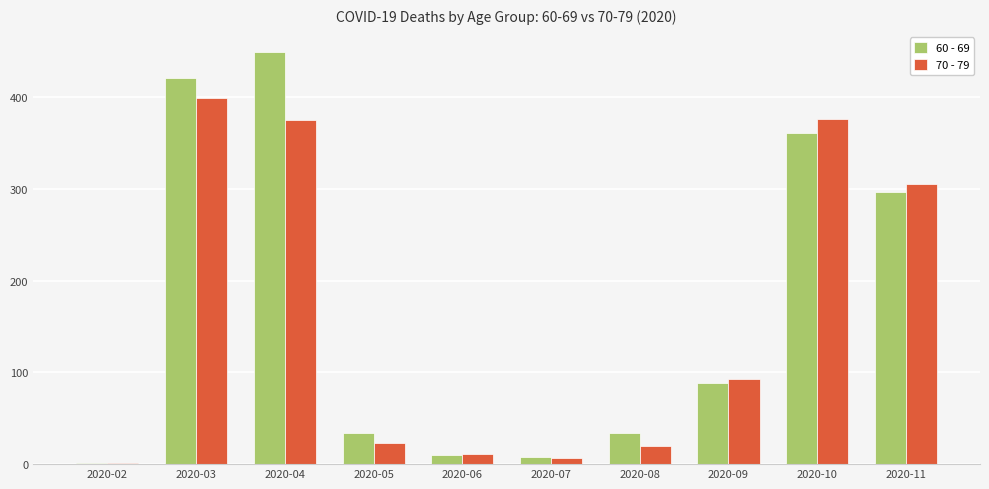

What is the sum of all 60 - 69 values?

1703